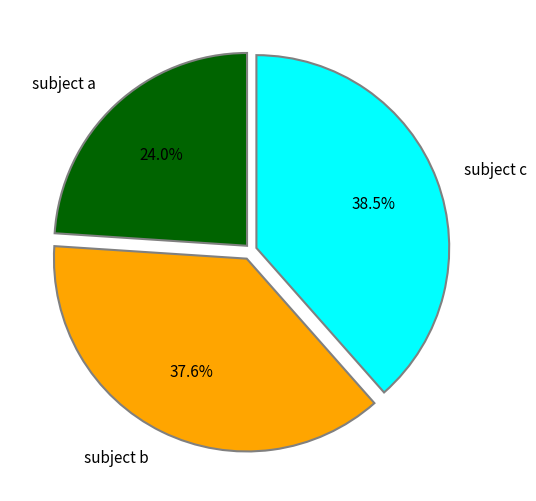

Which slice is the smallest?

subject a